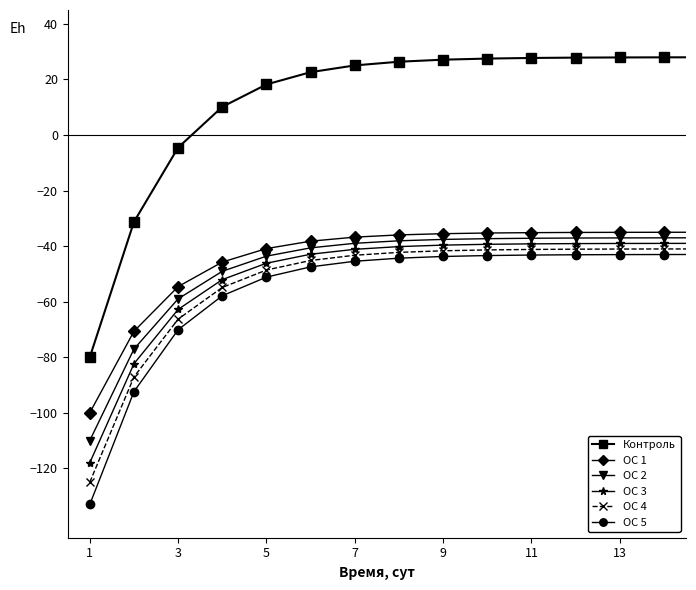

Which series has the widest spread of values?

Контроль